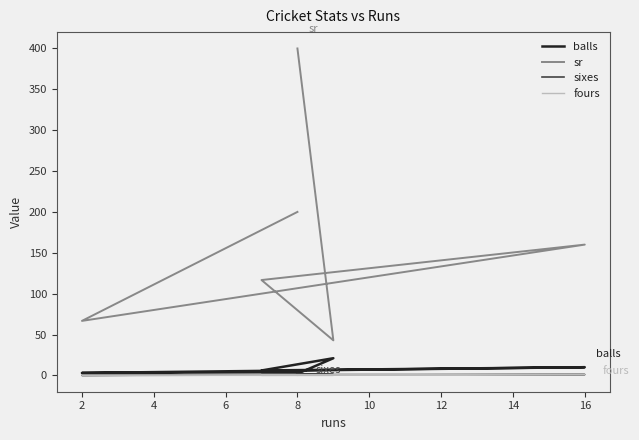

What is the total value across all series at 16?

172.0